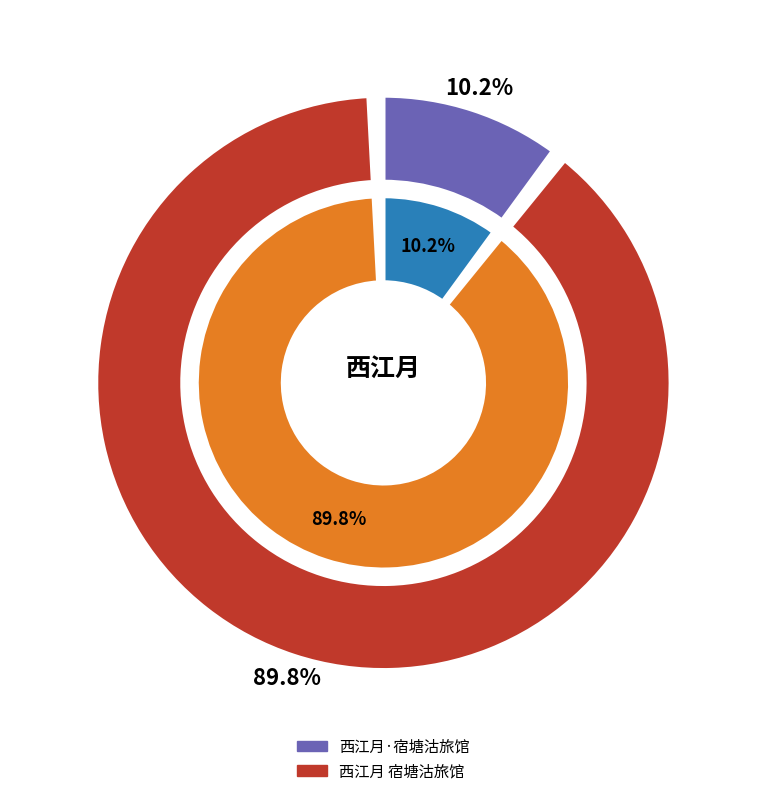

Between 西江月·宿塘沽旅馆 and 西江月 宿塘沽旅馆, which is larger?

西江月 宿塘沽旅馆